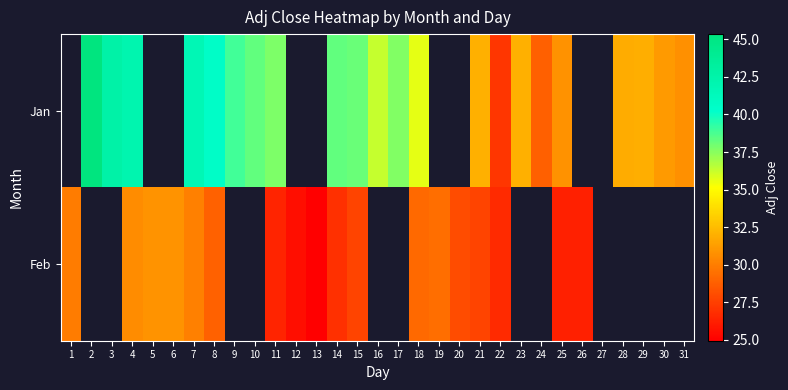

Where does the Jan series first go above 37?

2